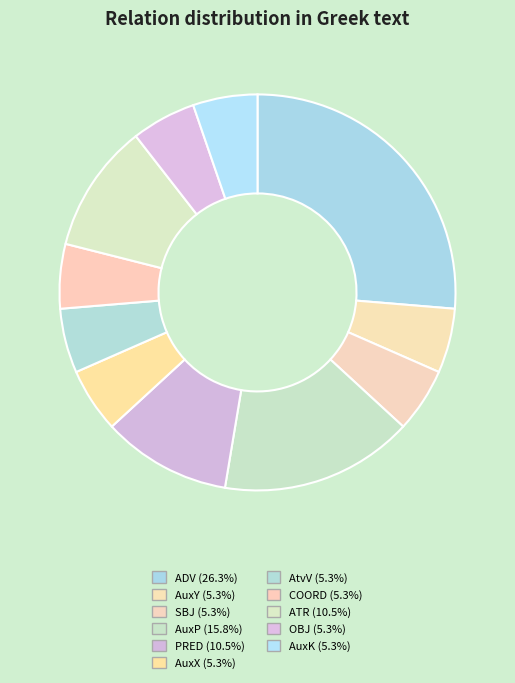

Approximately how many times larger is the value at OBJ compared to AuxK?

1.0